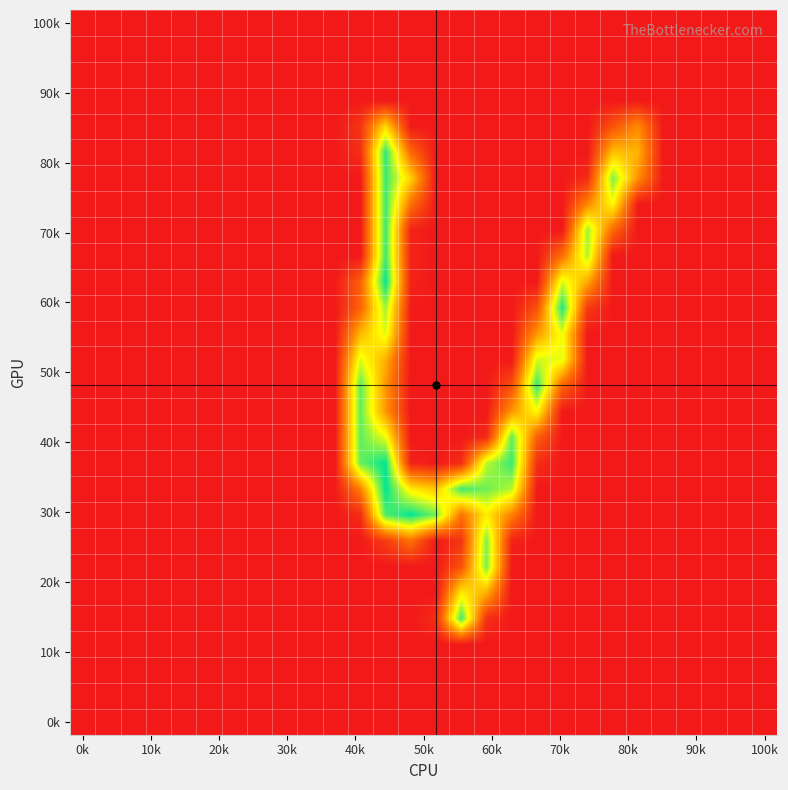

At how many categories does at least one series exceed 69?

12